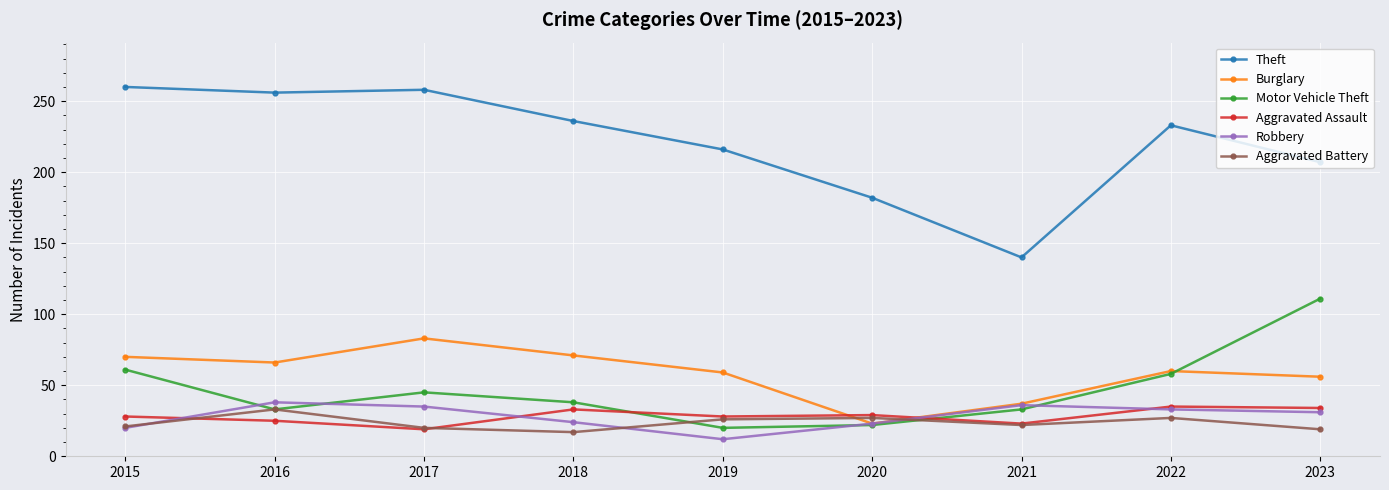

True or false: Motor Vehicle Theft has more than 1 interior local peaks.

False